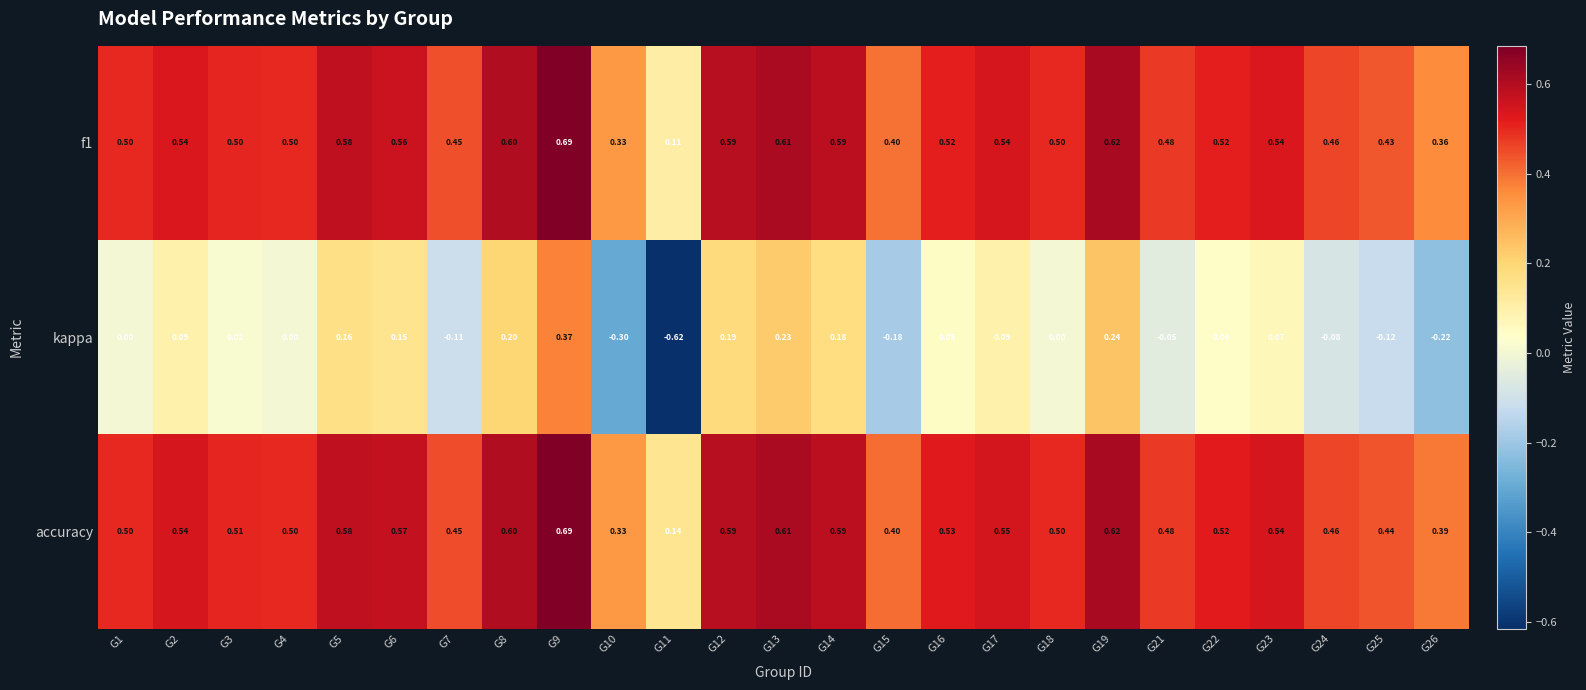

Which series has the largest total across all categories?

accuracy